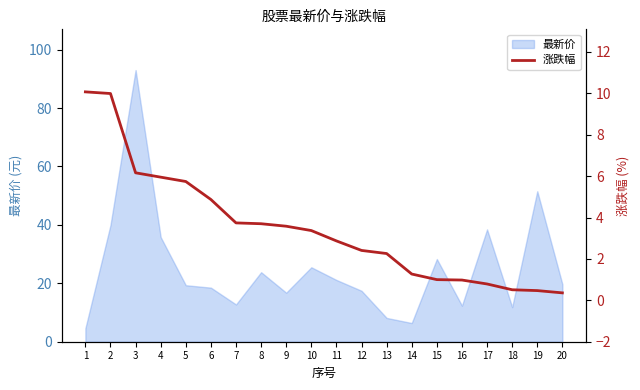

What is the ratio of the value at 18 to the value at 1?

0.1